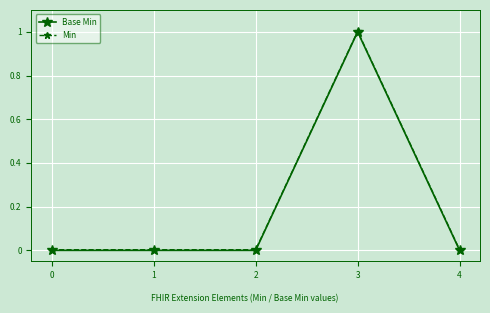

True or false: Base Min has more than 0 interior local peaks.

True